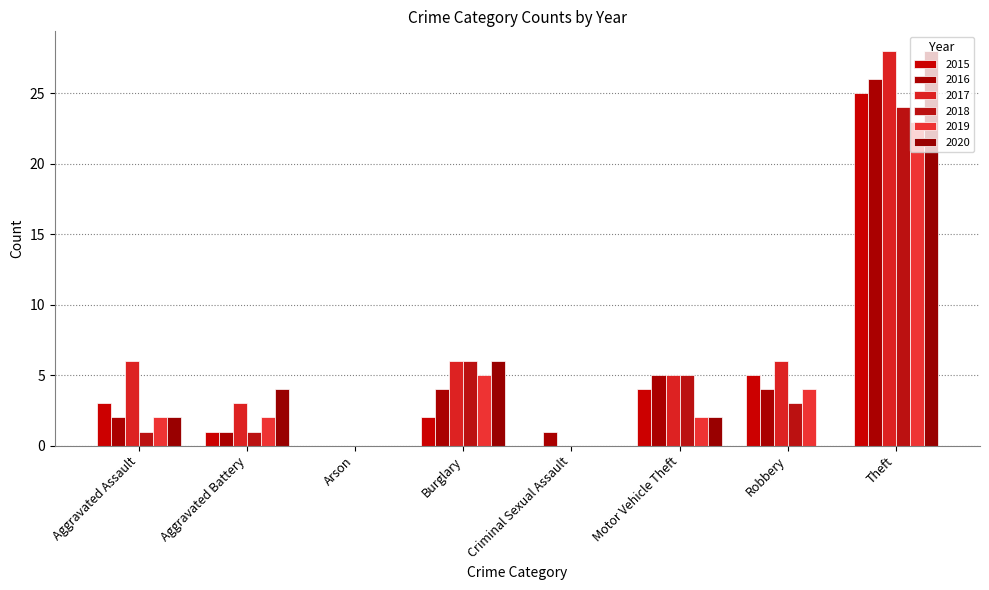

Which series has the widest spread of values?

2017